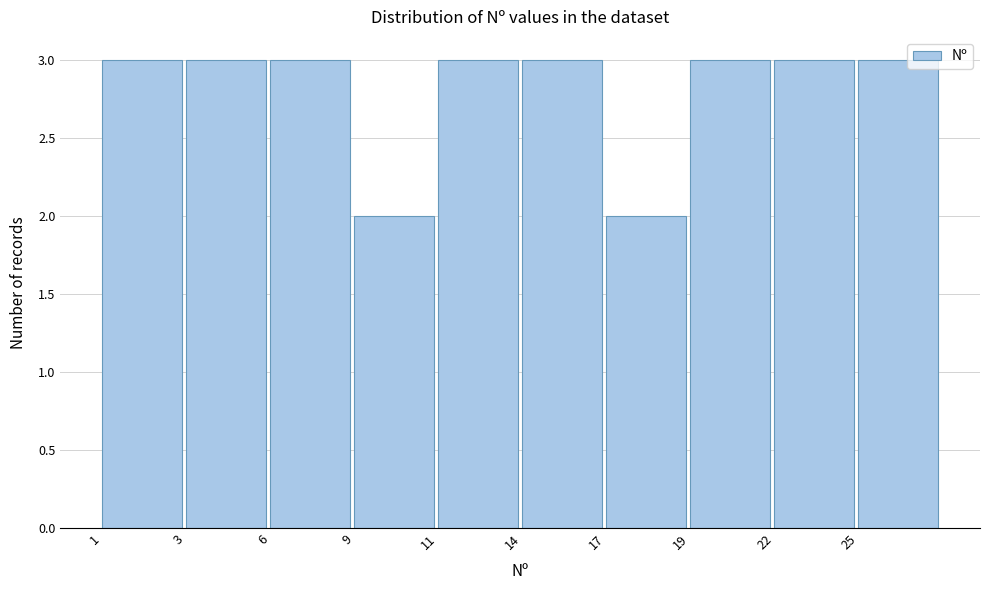

Reading left to right, extract all data points from this chart.

1=3	3=3	6=3	9=2	11=3	14=3	17=2	19=3	22=3	25=3